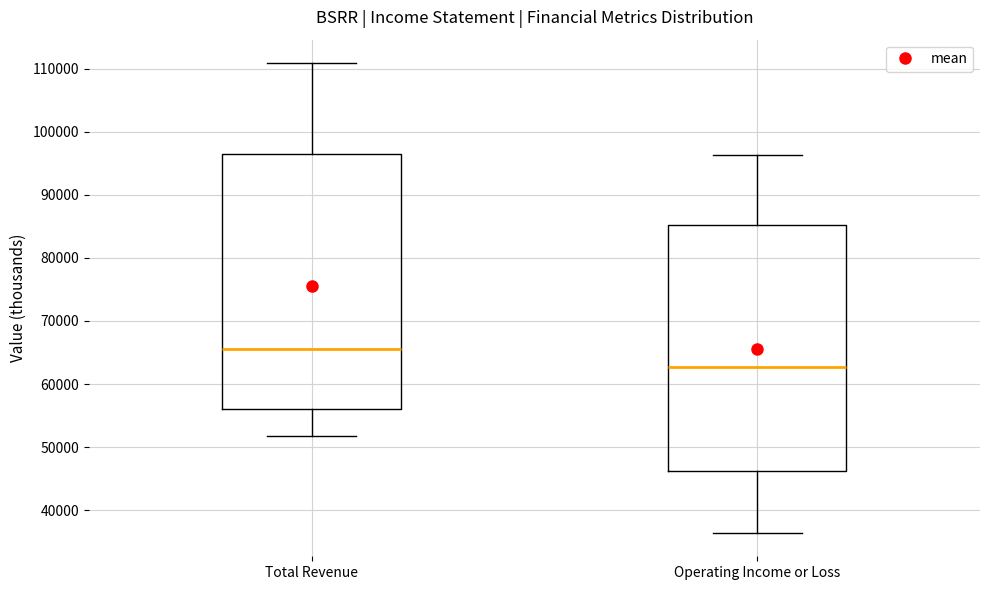

Which box has the lowest median line?

Operating Income or Loss